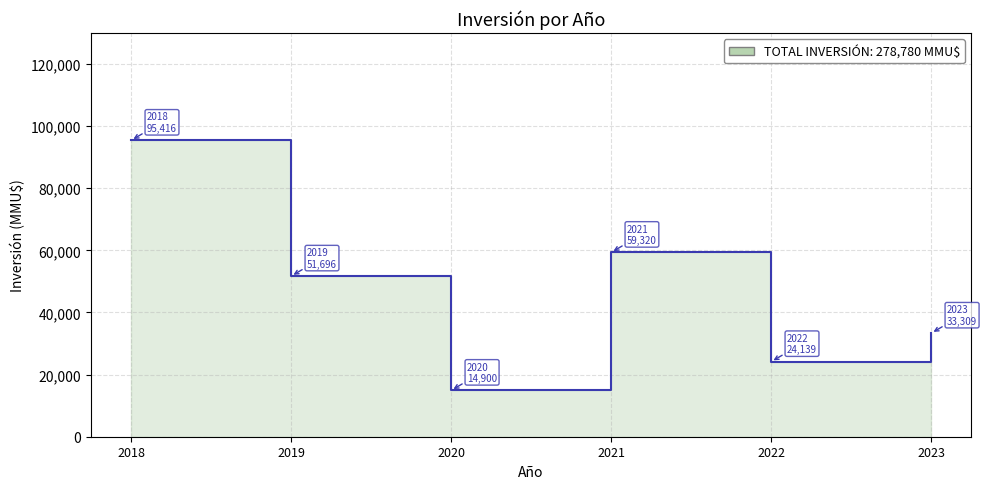

How many series are shown in this chart?

1